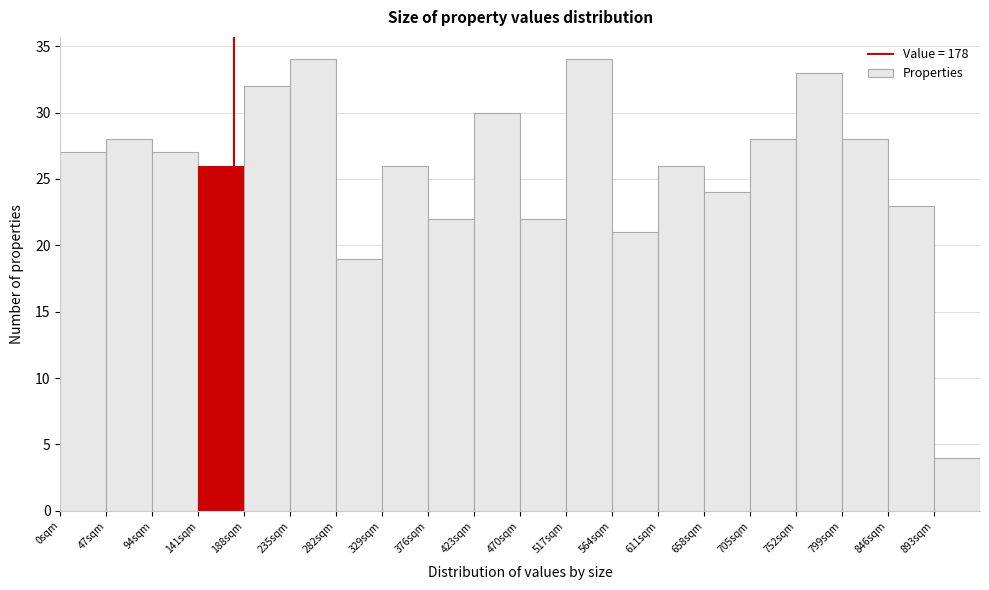

What is the height of the bar covering 282 to 329 on the x-axis? Neither the bar edges nor the heights are printed on the chart, so give them approximately, as read against the axes.

19